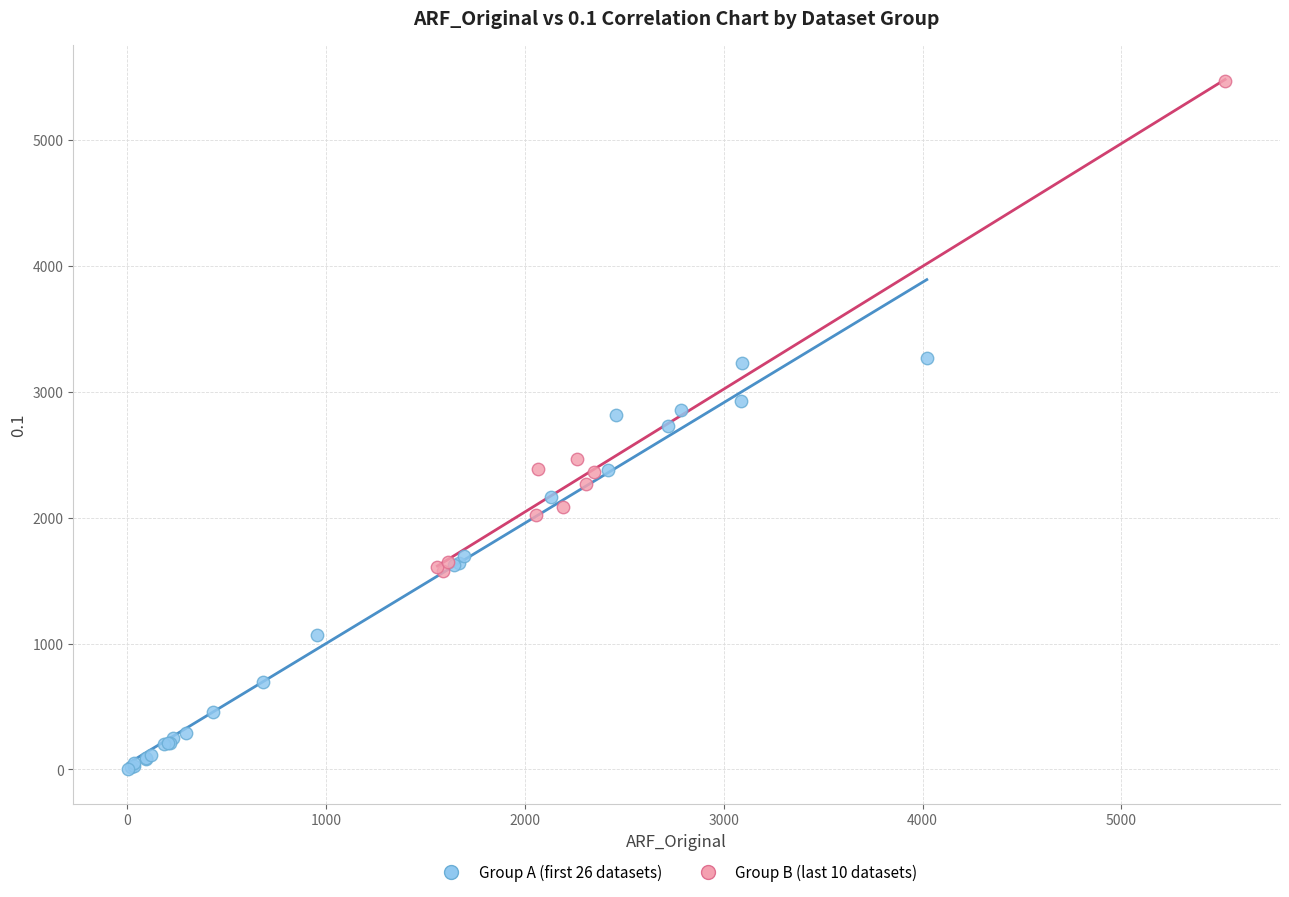

What are all the series names shown in the legend?

Group A (first 26 datasets), Group B (last 10 datasets)